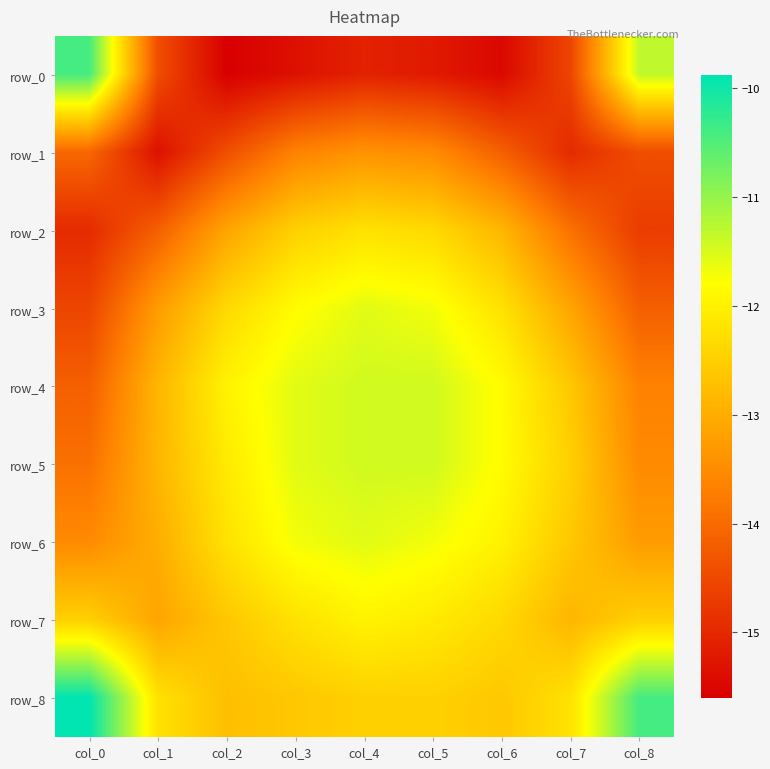

Rank the categories by row_3 value from lowest to highest.

col_0, col_8, col_1, col_7, col_2, col_6, col_3, col_5, col_4